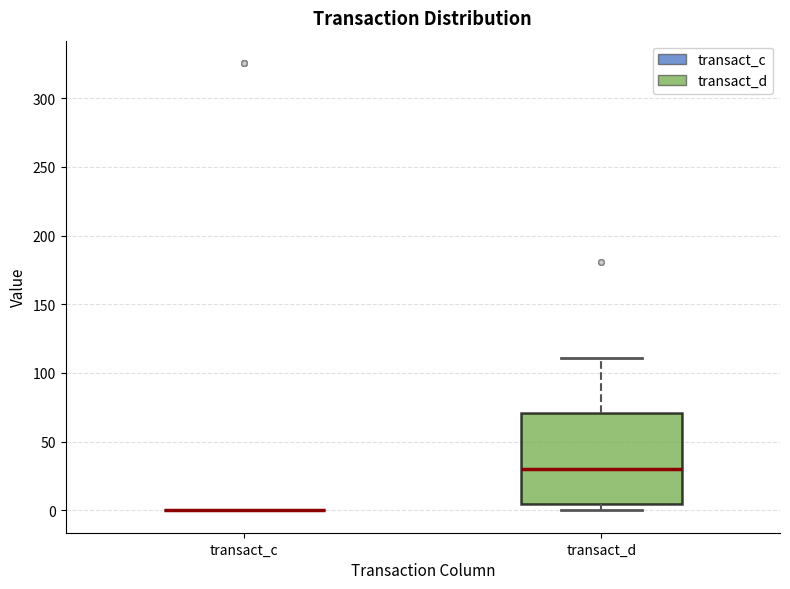

Reading left to right, read every box against the y-axis: the position of its median line, the range the box covers, and the ends of its whiskers. The values are not printed on the chart, so give them approximately, as read against the axis.

transact_c: box collapsed to a line at 0, whiskers 0 to 0
transact_d: median 30, box 5 to 70, whiskers 0 to 110